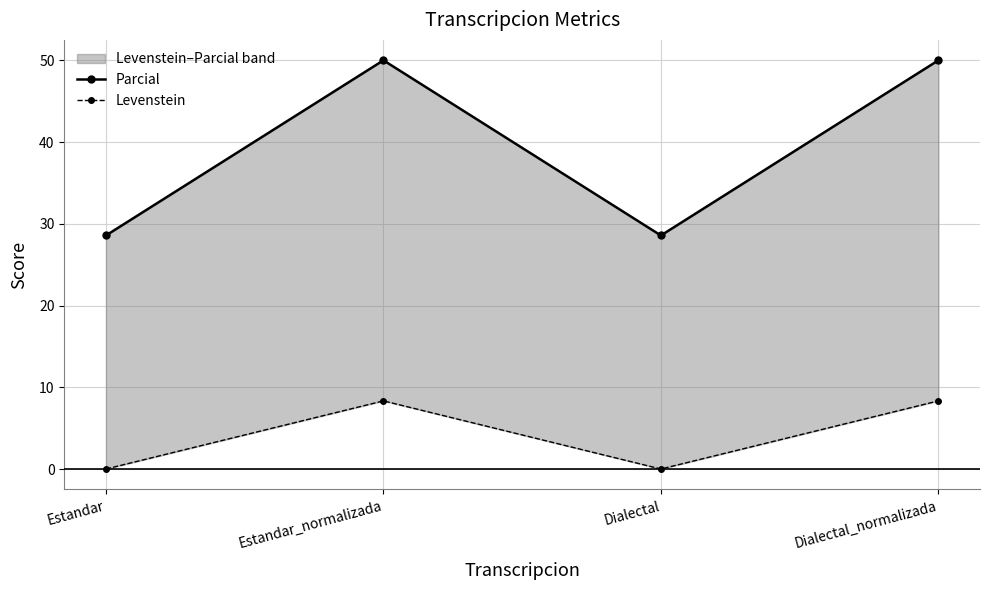

True or false: Levenstein has more than 0 points higher than both neighbors.

True